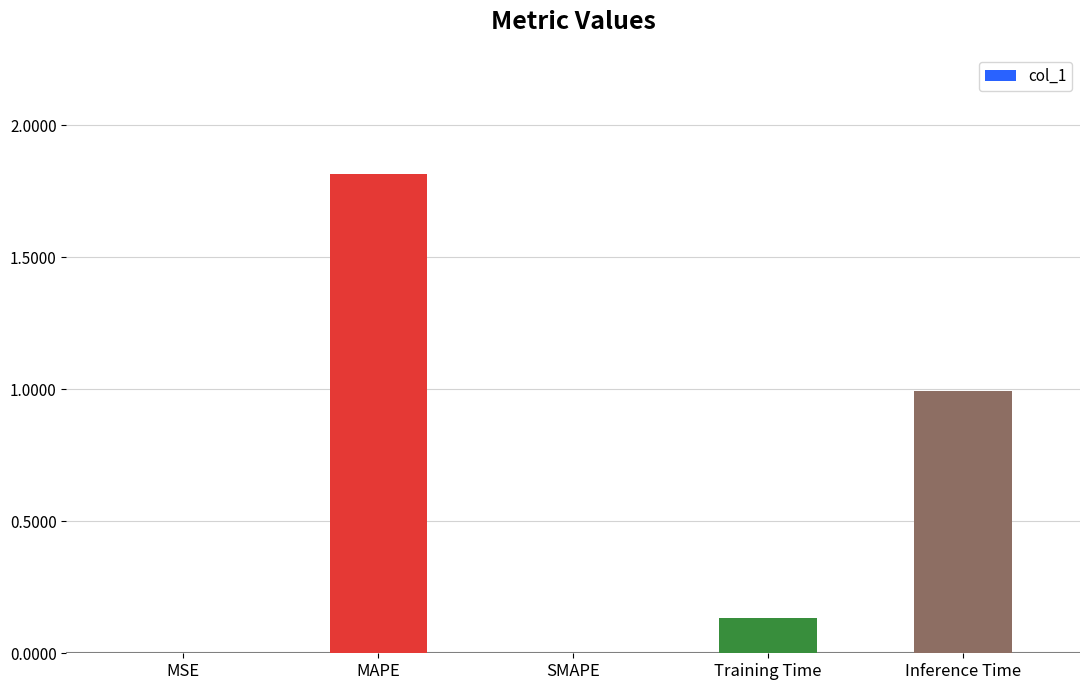

What is the change in value from Training Time to Inference Time?

+0.9